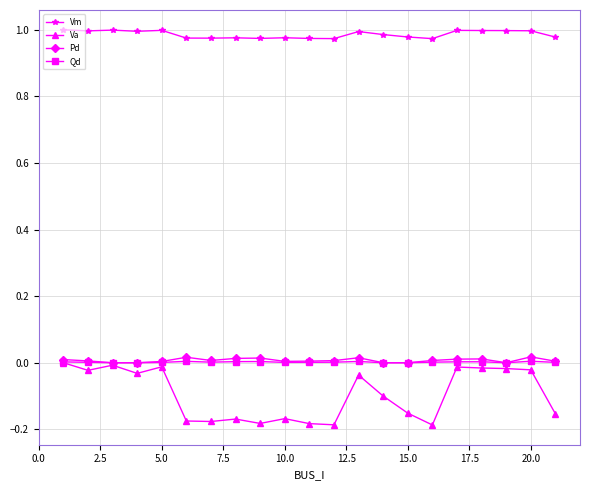

True or false: Vm and Pd intersect in this chart.

False